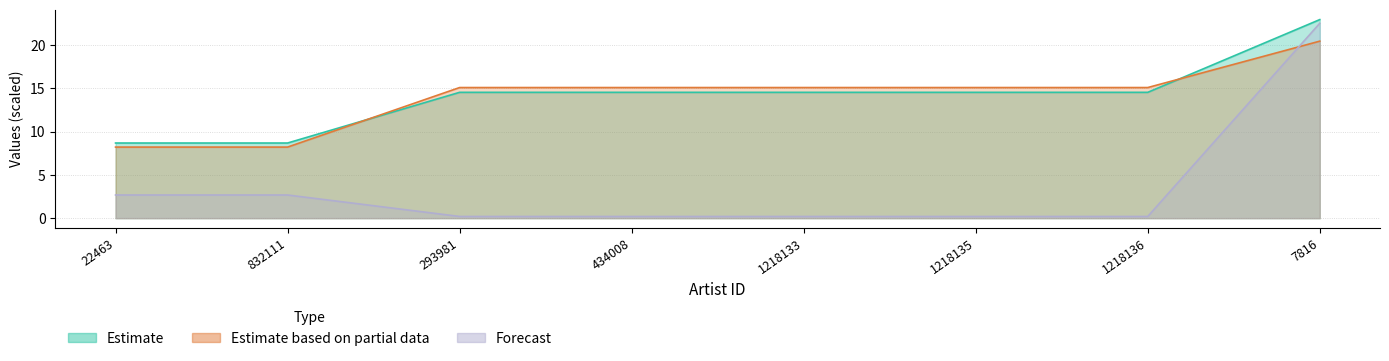

At which label does Estimate based on partial data first exceed 15?

293981